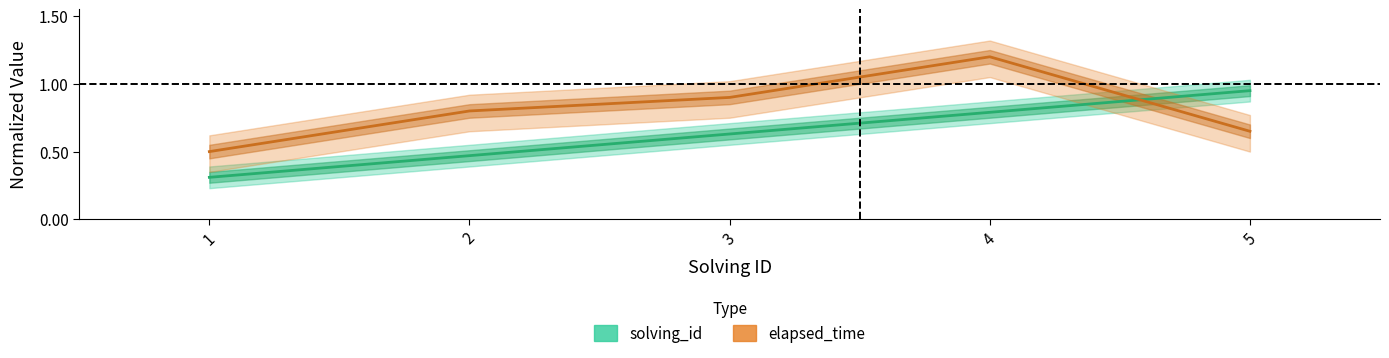

What is the value of the solving_id point at the 4th from the left?

0.8